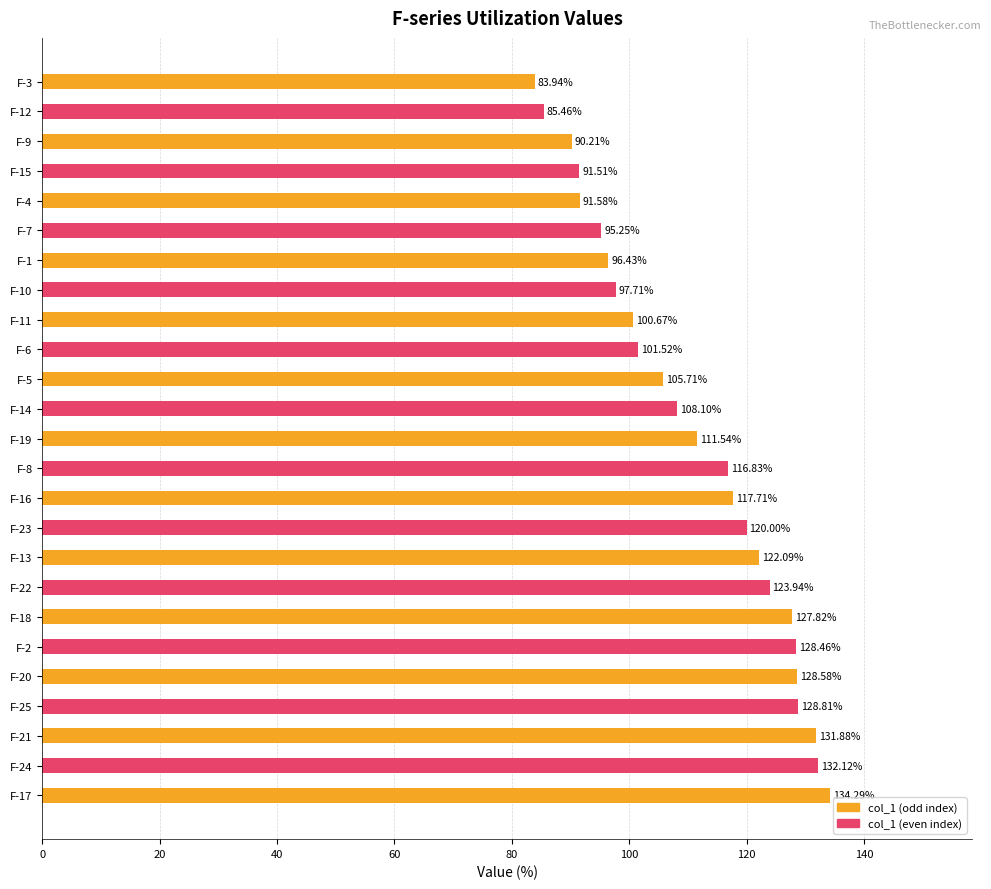

What is the sum of the values at F-10 and F-8?

214.5